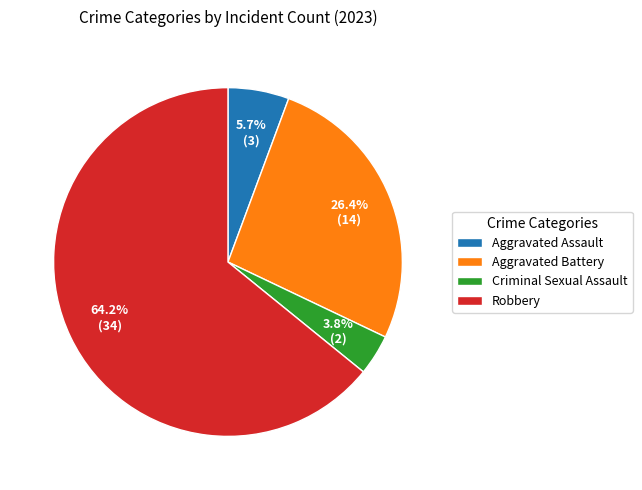

To the nearest percent, what percentage of the pie is Robbery?

64%